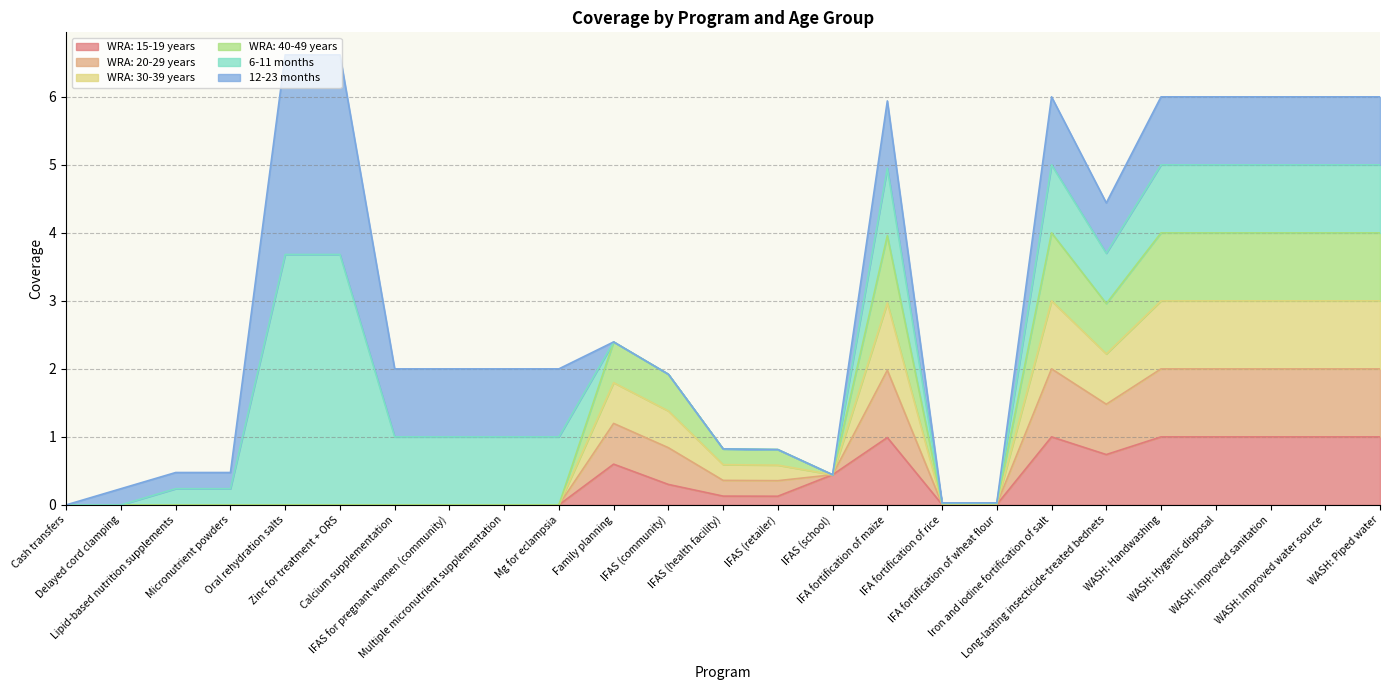

In WRA: 20-29 years, how many points are lower than both neighbors (excluding endpoints)?

2